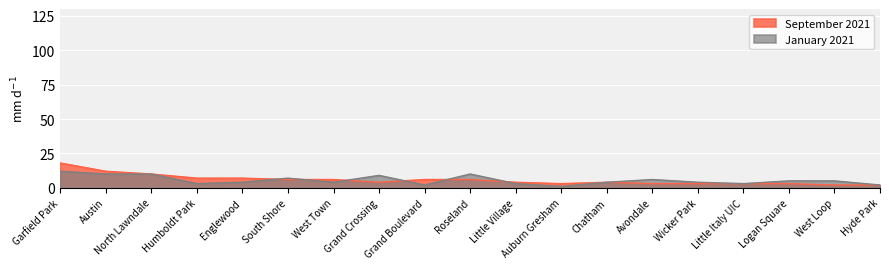

In January 2021, how many points are lower than both neighbors (excluding endpoints)?

5